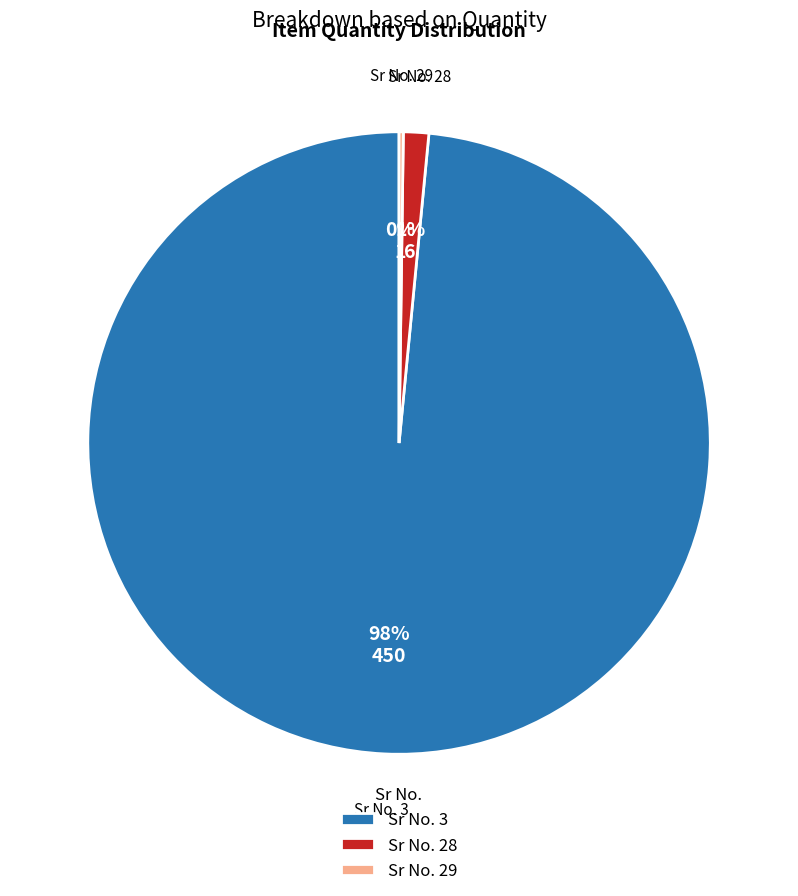

The Sr No. 3 slice represents 98% of the pie. True or false?

True